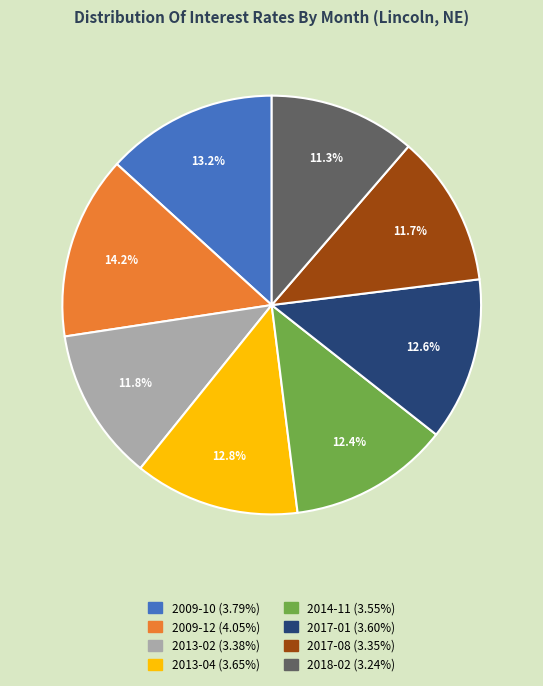

To the nearest percent, what is the difference between the largest and smallest slice percentages?

3%